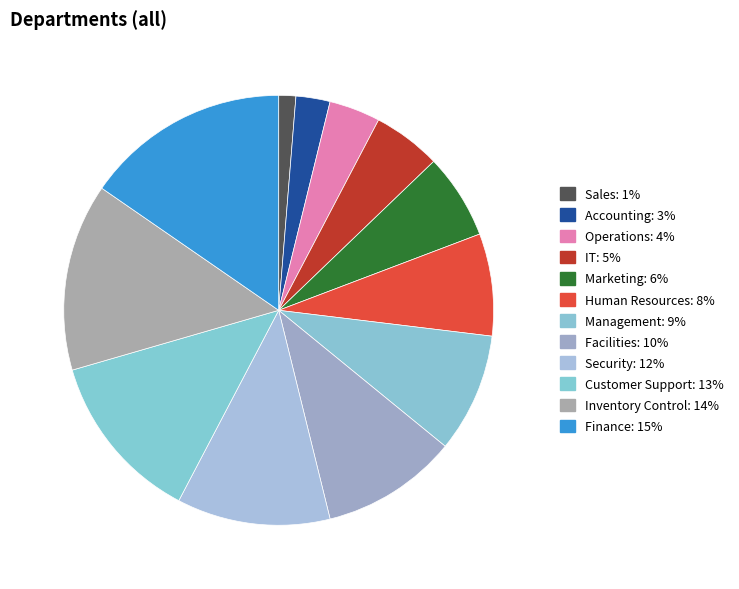

Is there any slice that represents more than half of the pie?

No